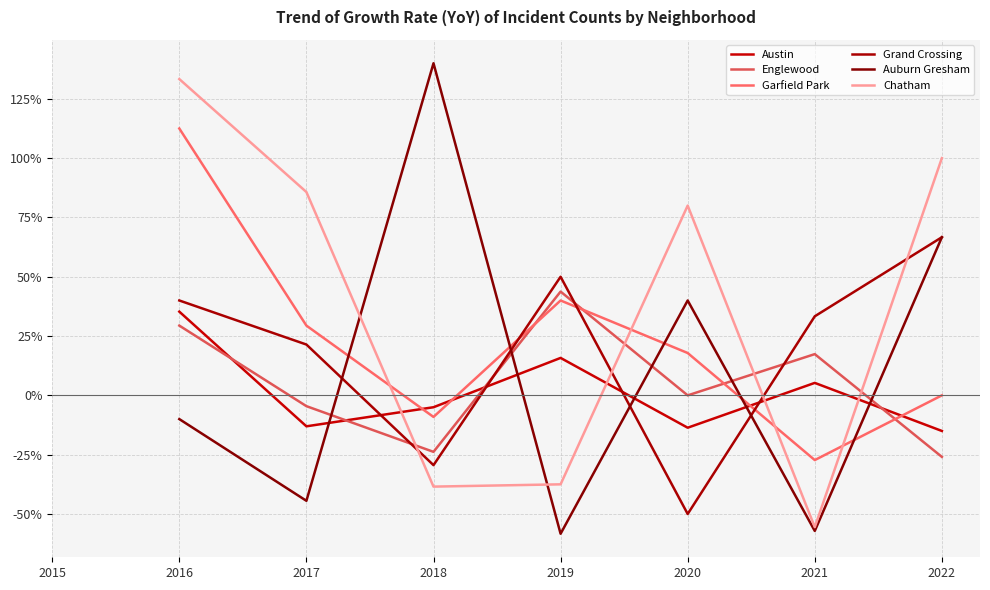

Reading right to left, what are all the values shown in this chart?

Austin: -0.1	0.1	-0.1	0.2	-0.1	-0.1	0.4
Englewood: -0.3	0.2	0.0	0.4	-0.2	-0.0	0.3
Garfield Park: 0.0	-0.3	0.2	0.4	-0.1	0.3	1.1
Grand Crossing: 0.7	0.3	-0.5	0.5	-0.3	0.2	0.4
Auburn Gresham: 0.7	-0.6	0.4	-0.6	1.4	-0.4	-0.1
Chatham: 1.0	-0.6	0.8	-0.4	-0.4	0.9	1.3